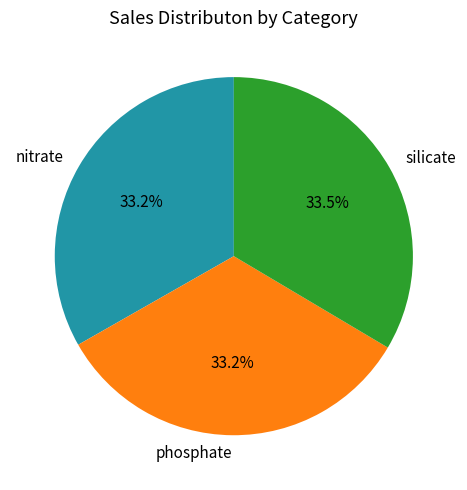

Combined, do silicate and nitrate account for over 50%?

Yes